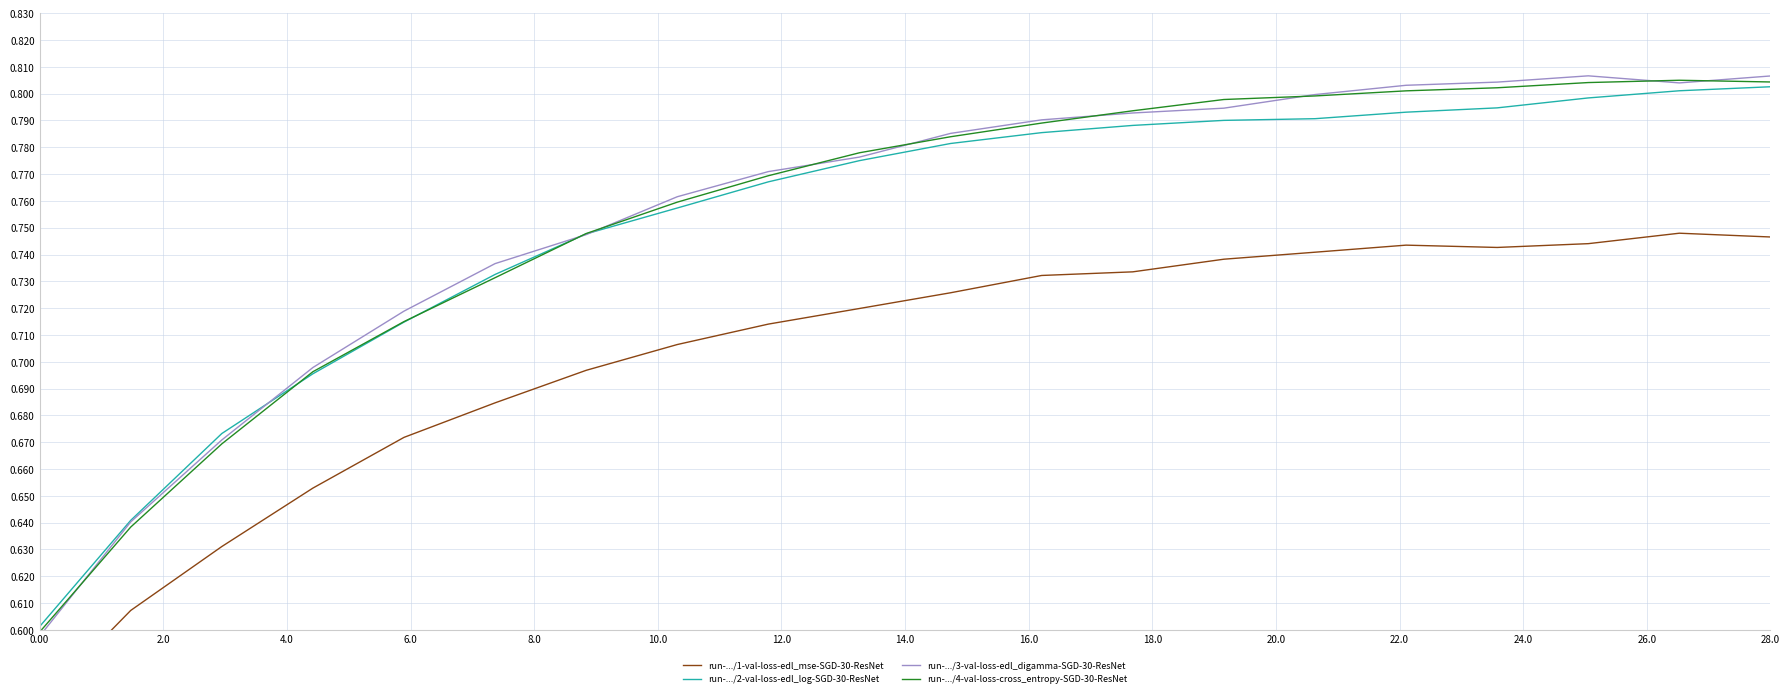

Reading left to right, transcribe all the data shown in this chart.

run-.../1-val-loss-edl_mse-SGD-30-ResNet: 0.6	0.6	0.6	0.7	0.7	0.7	0.7	0.7	0.7	0.7	0.7	0.7	0.7	0.7	0.7	0.7	0.7	0.7	0.7	0.7
run-.../2-val-loss-edl_log-SGD-30-ResNet: 0.6	0.6	0.7	0.7	0.7	0.7	0.7	0.8	0.8	0.8	0.8	0.8	0.8	0.8	0.8	0.8	0.8	0.8	0.8	0.8
run-.../3-val-loss-edl_digamma-SGD-30-ResNet: 0.6	0.6	0.7	0.7	0.7	0.7	0.7	0.8	0.8	0.8	0.8	0.8	0.8	0.8	0.8	0.8	0.8	0.8	0.8	0.8
run-.../4-val-loss-cross_entropy-SGD-30-ResNet: 0.6	0.6	0.7	0.7	0.7	0.7	0.7	0.8	0.8	0.8	0.8	0.8	0.8	0.8	0.8	0.8	0.8	0.8	0.8	0.8